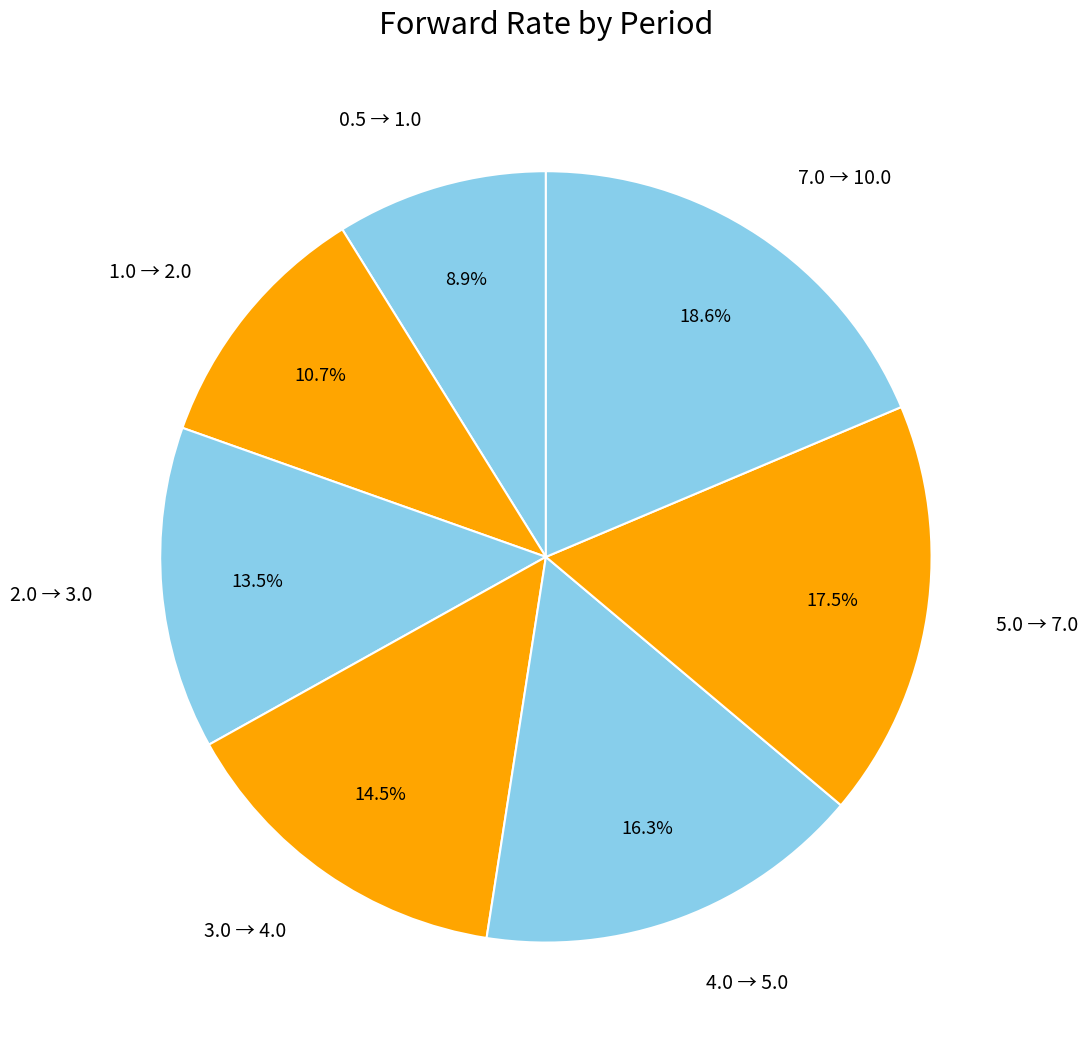

How many segments does this pie chart have?

7